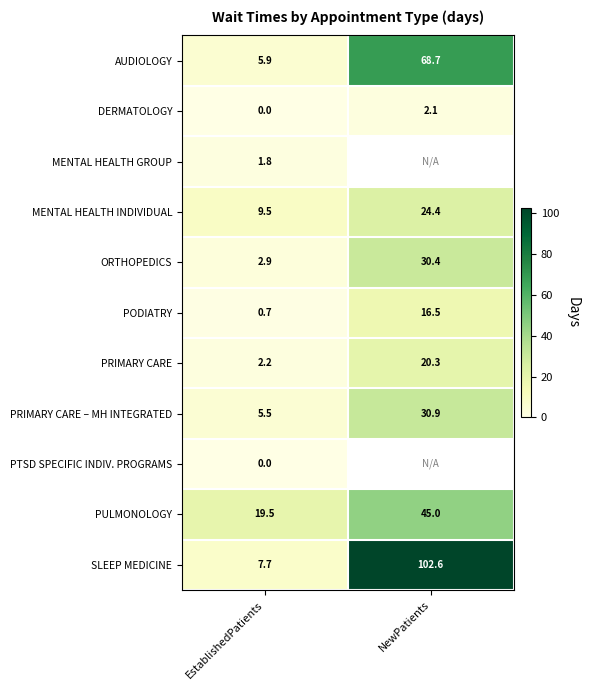

What is the spread (max minus min) of values at EstablishedPatients?

19.5